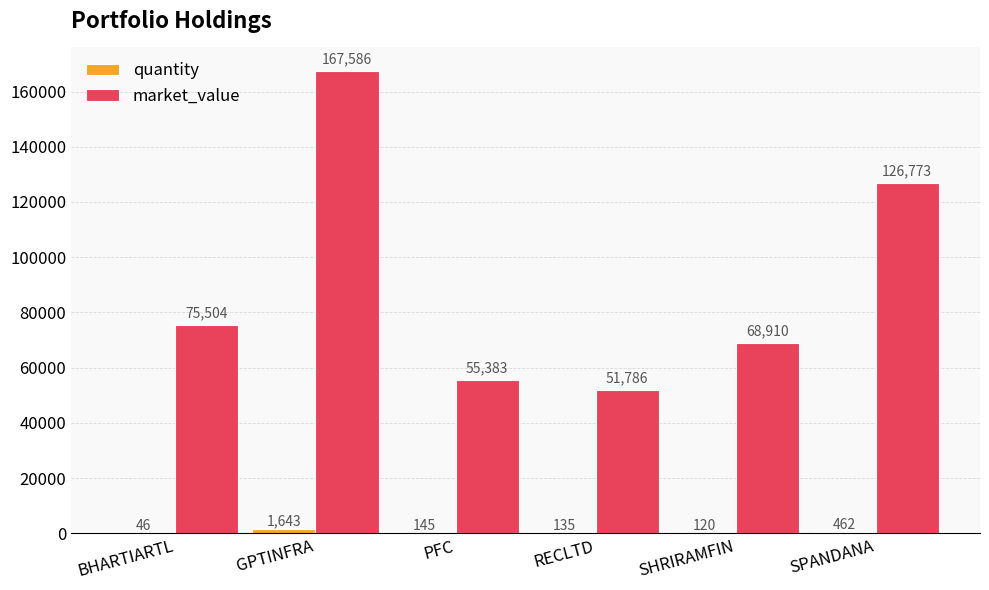

Does the chart contain stacked bars?

No